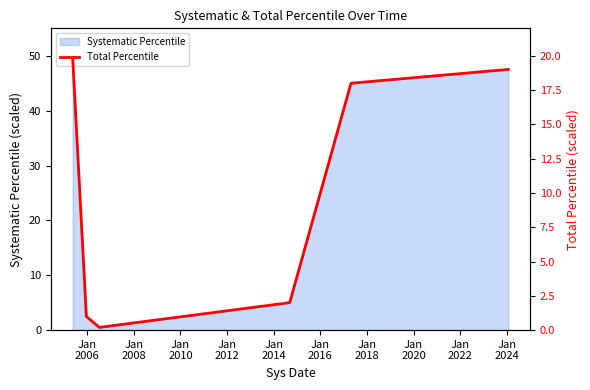

What is the highest value of the Systematic Percentile series?

49.5